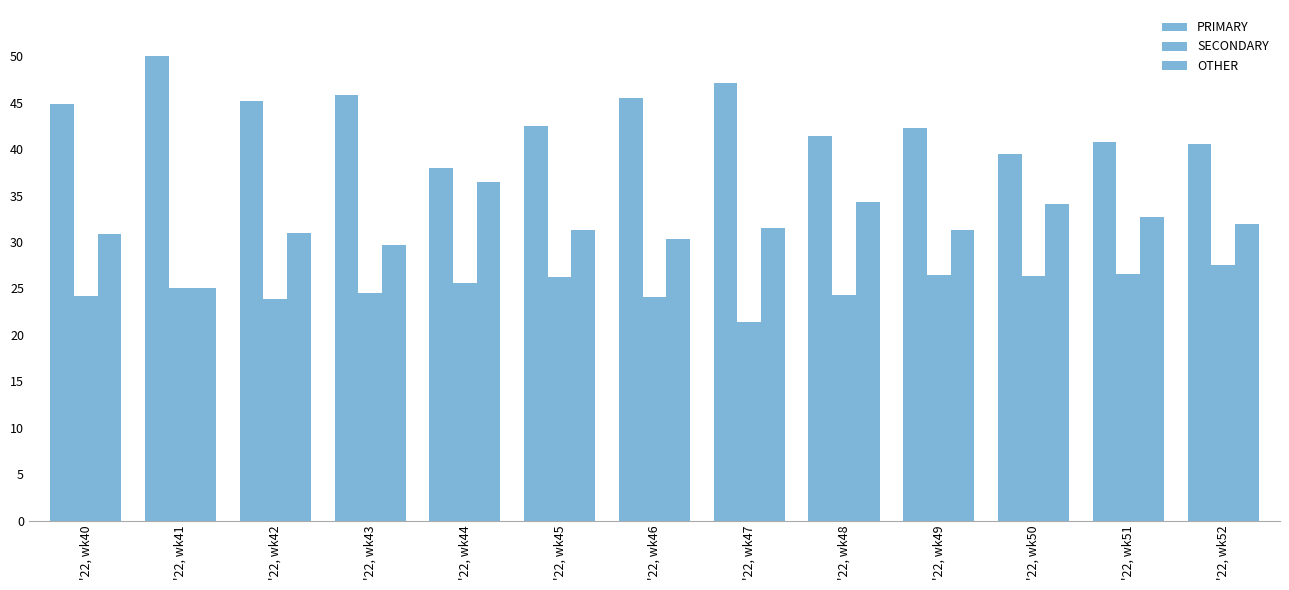

Rank the series by their average value, from lowest to highest.

SECONDARY, OTHER, PRIMARY